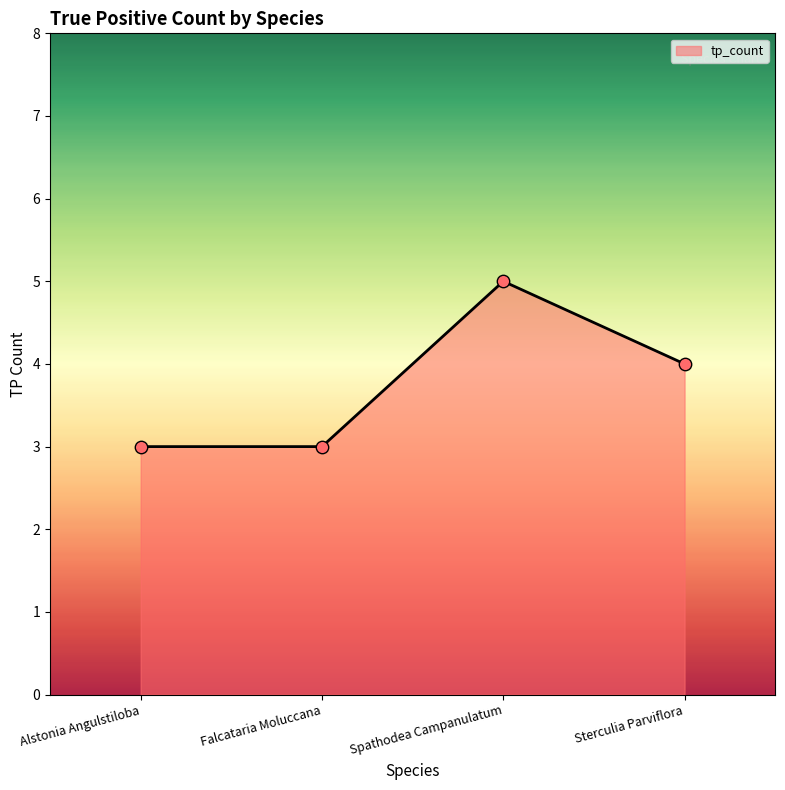

What is the change in value from Alstonia Angulstiloba to Spathodea Campanulatum?

+2